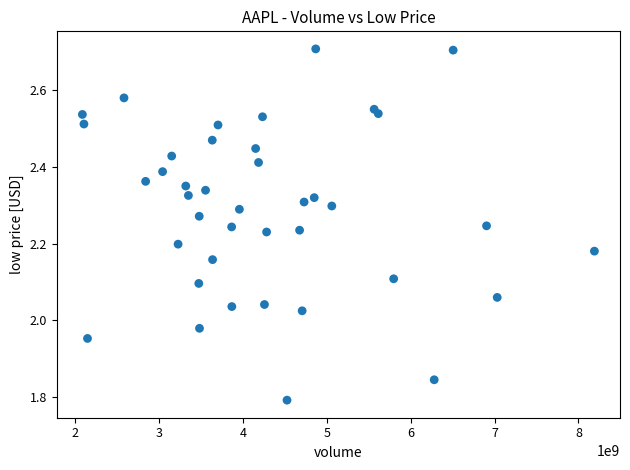

What is the range of X values (max minus min)?

6105523200.0